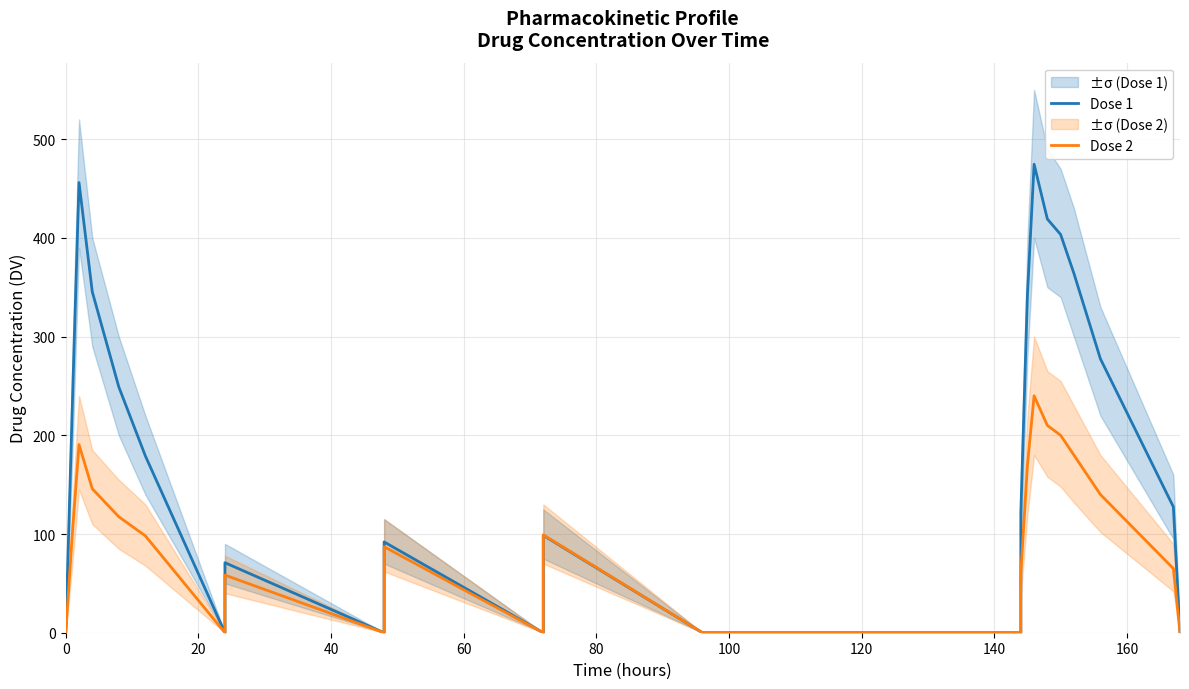

True or false: Dose 1 has a value of 233.3 at 120.

False